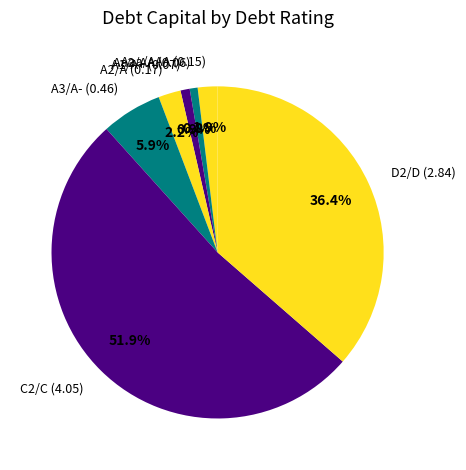

Between Aaa/AAA (0.15) and C2/C (4.05), which is larger?

C2/C (4.05)